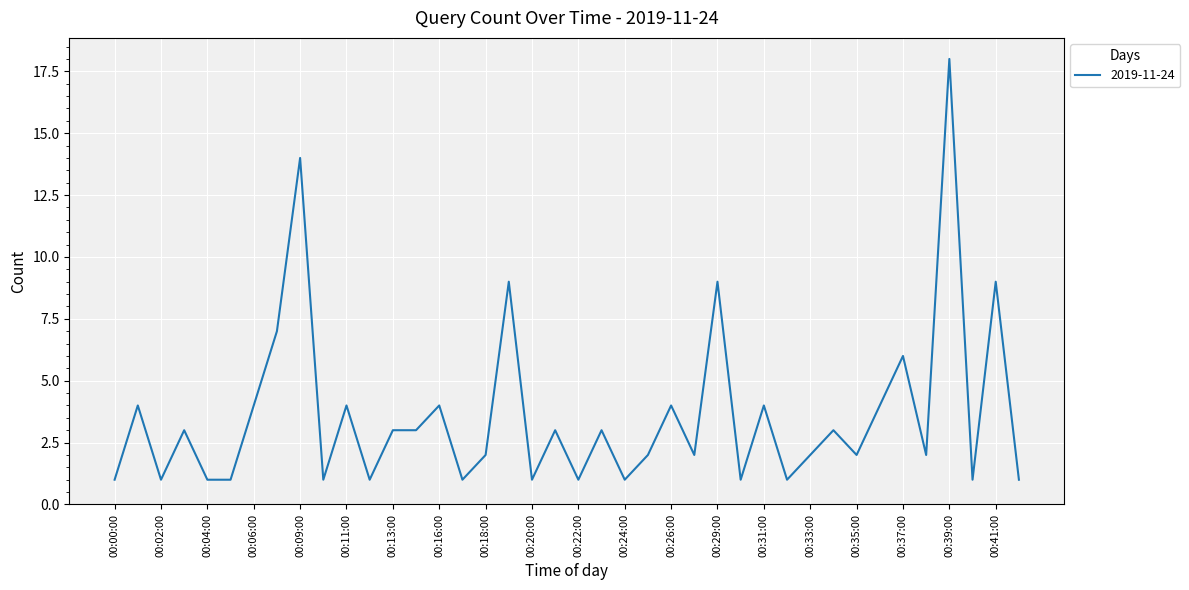

What is the difference between the maximum and minimum values?

17